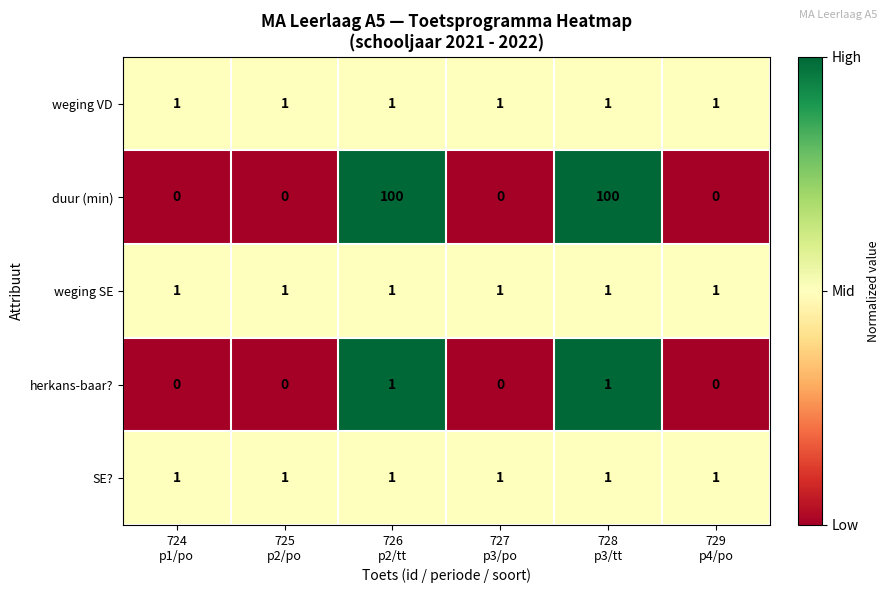

Reading left to right, extract all data points from this chart.

weging VD: 1	1	1	1	1	1
duur (min): 0	0	100	0	100	0
weging SE: 1	1	1	1	1	1
herkans-baar?: 0	0	1	0	1	0
SE?: 1	1	1	1	1	1